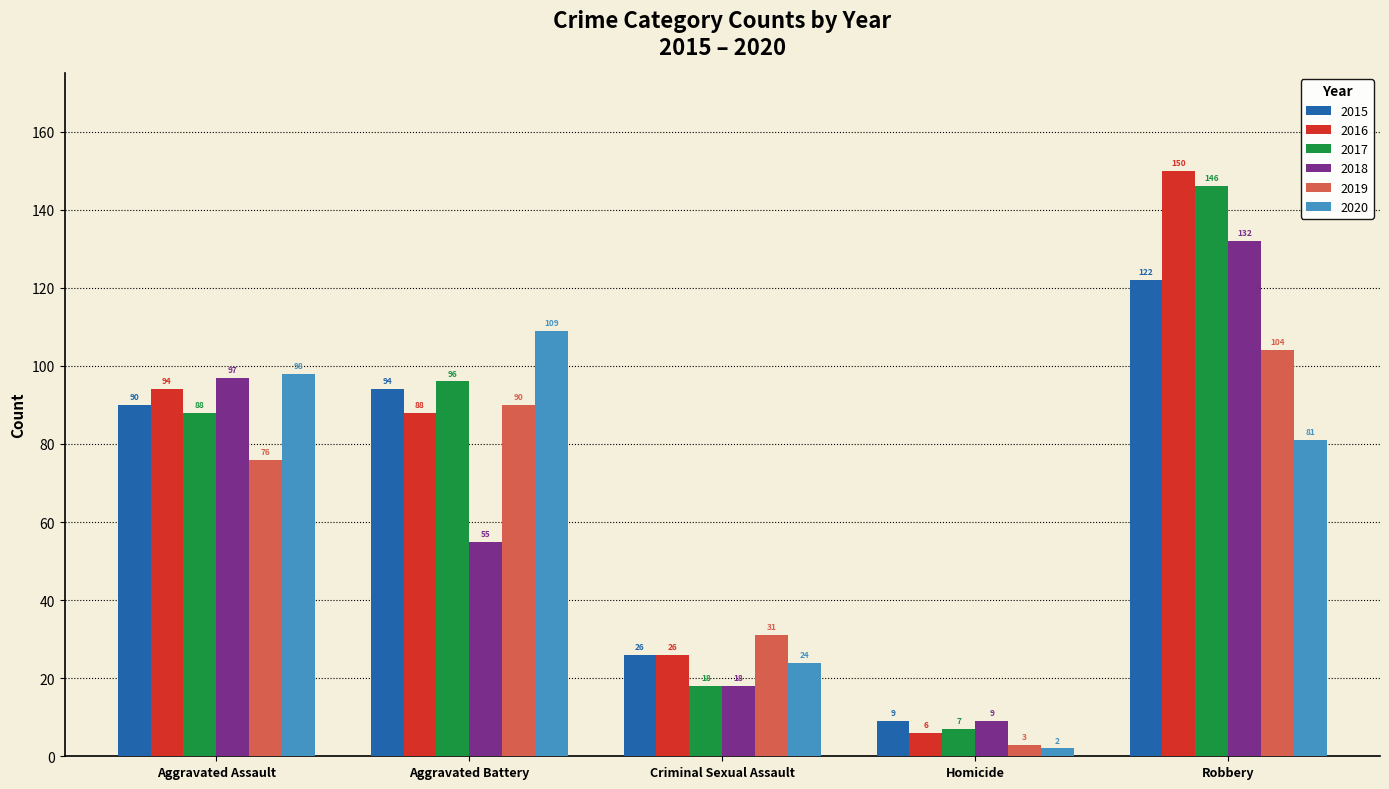

True or false: 2018 has a value of 25 at Aggravated Battery.

False